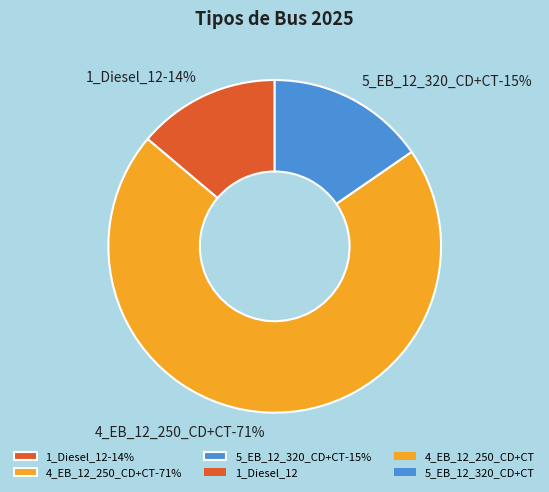

To the nearest percent, what portion does 4_EB_12_250_CD+CT represent?

71%